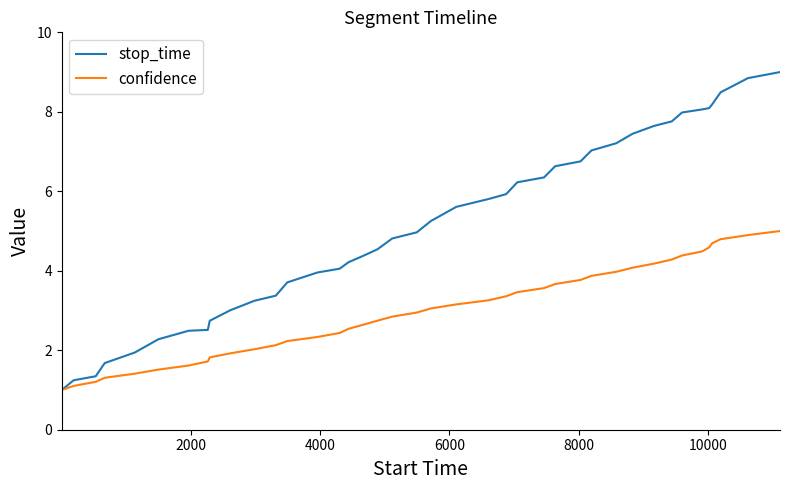

What is the highest value of the confidence series?

5.0